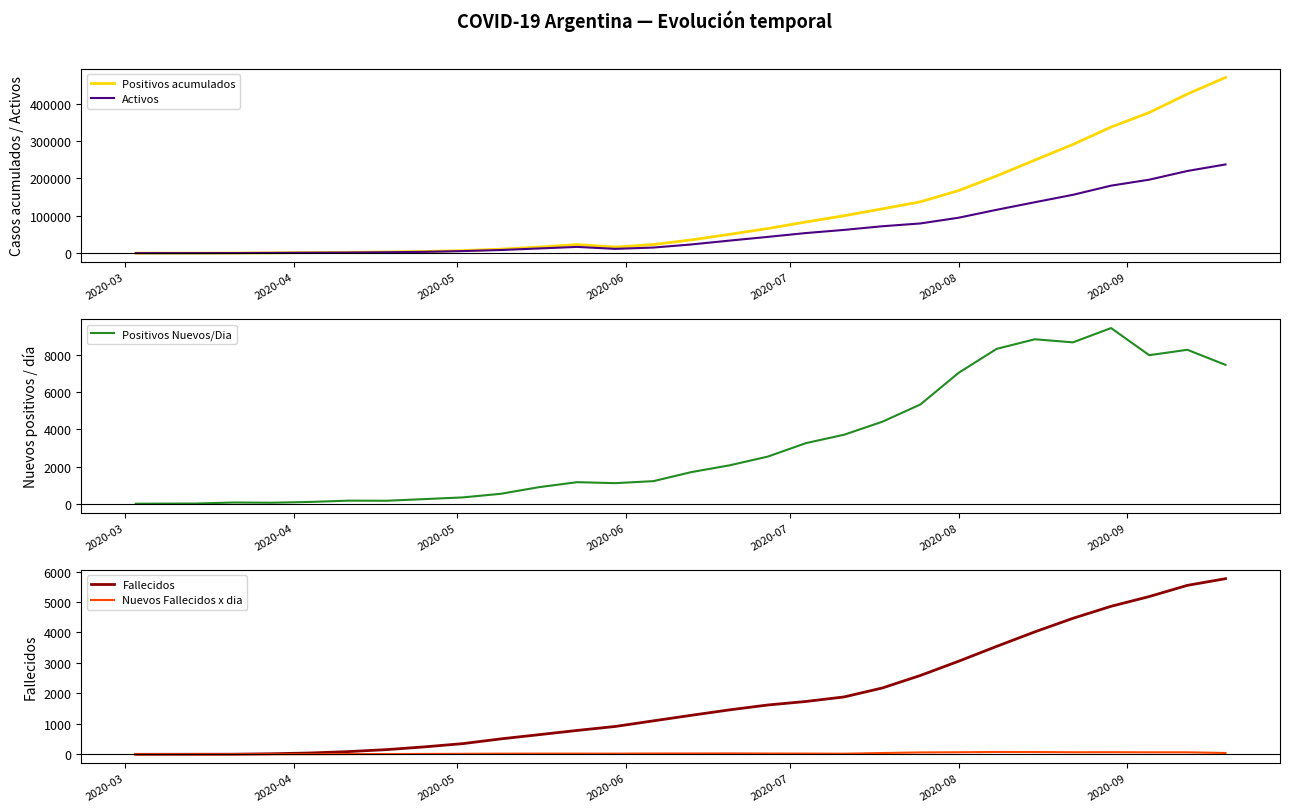

How many lines are shown in the chart?

5